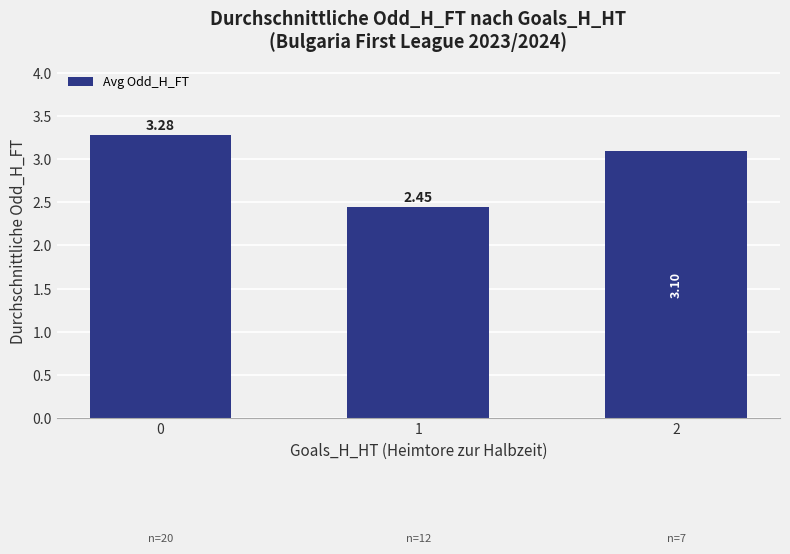

What is the average value?

2.9